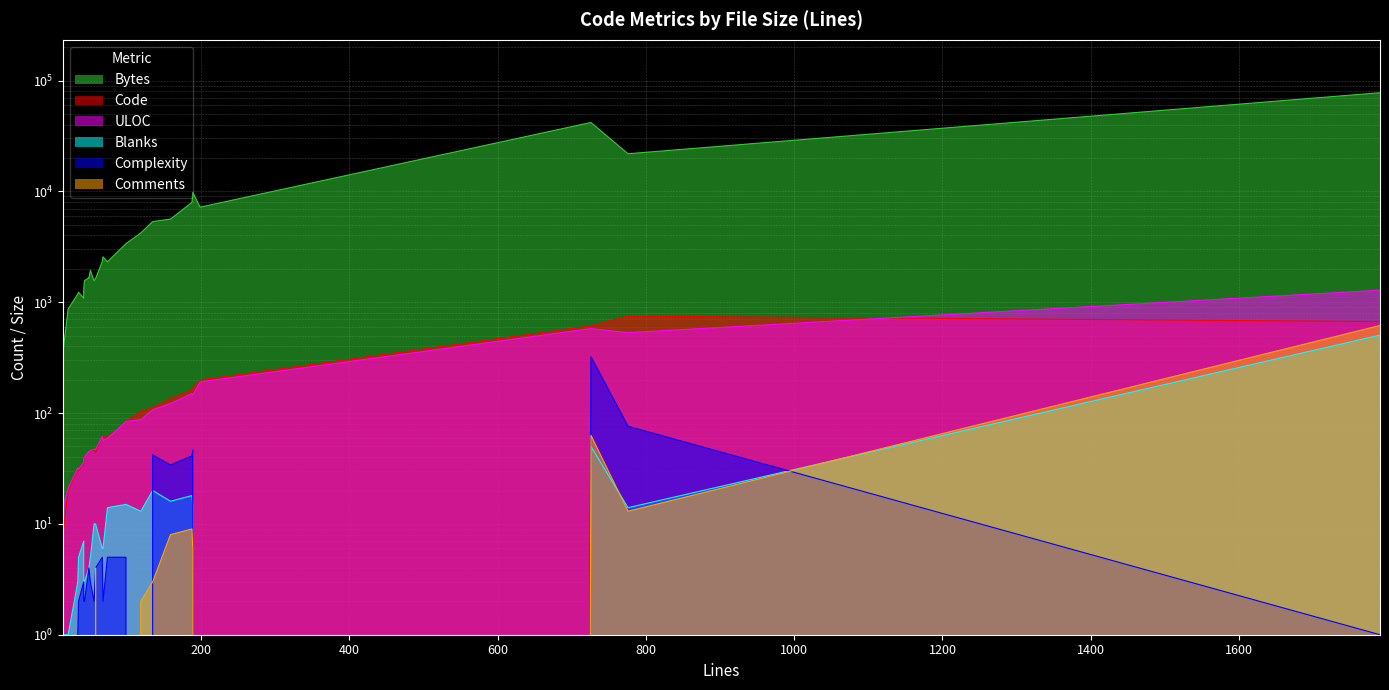

At which category does Complexity reach its first local peak?

42